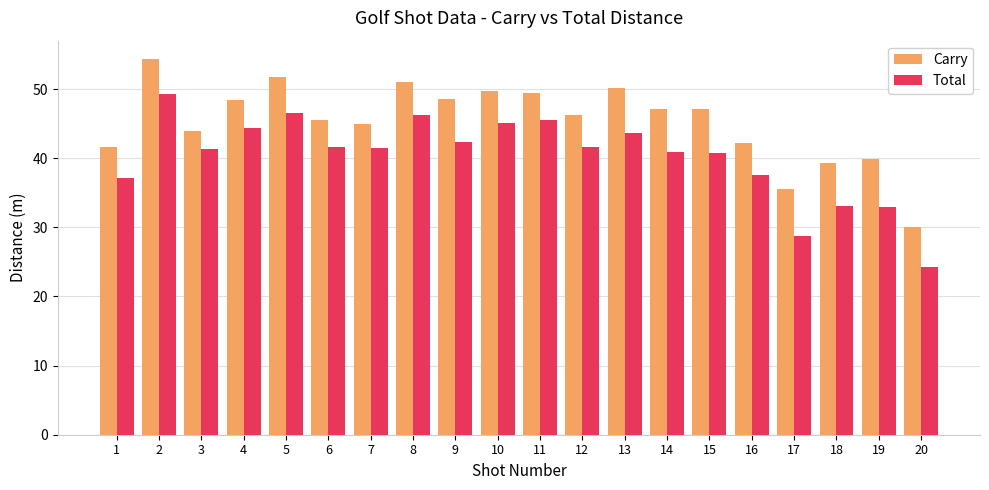

The Total series shows 28.7 at 17. True or false?

True